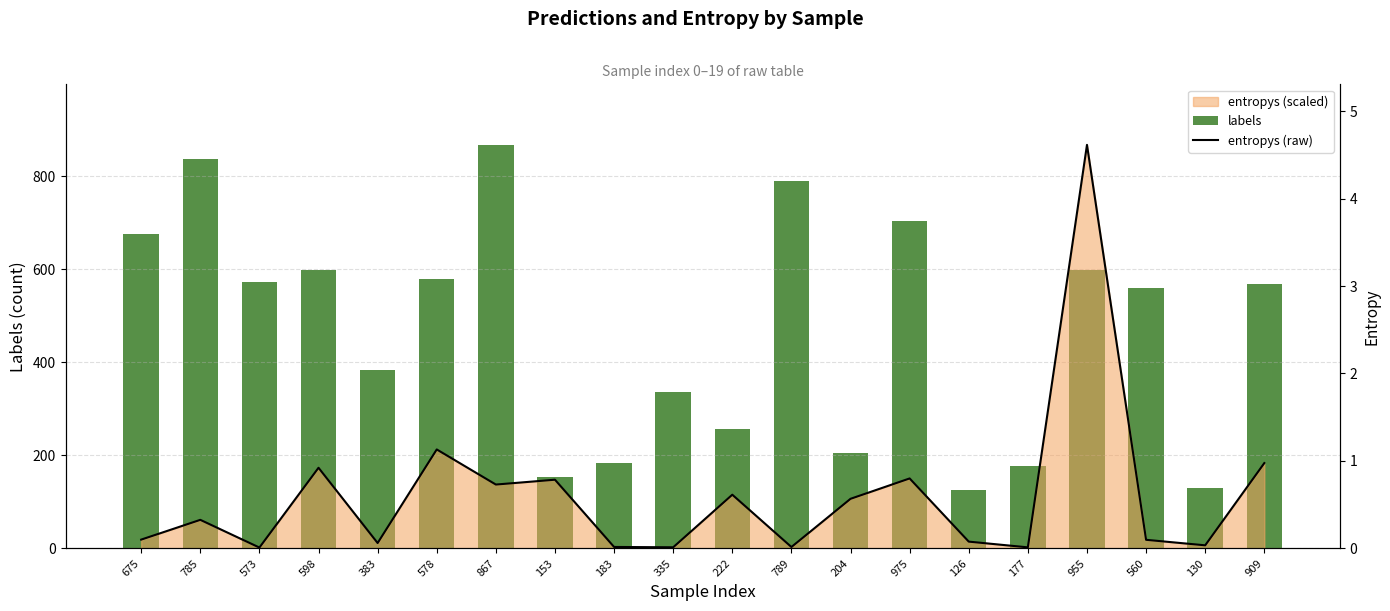

Which label corresponds to the smallest value in the chart?

573